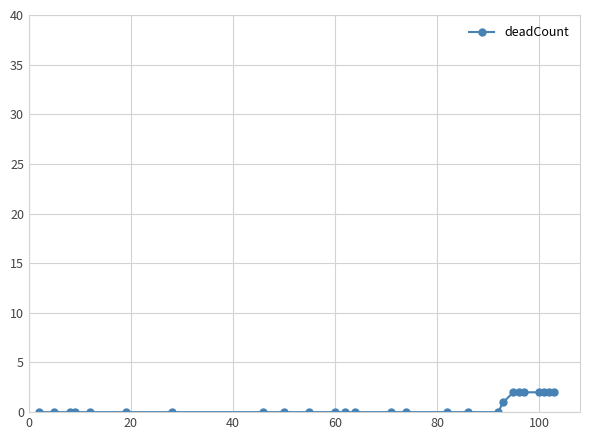

What is the sum of all values?

15